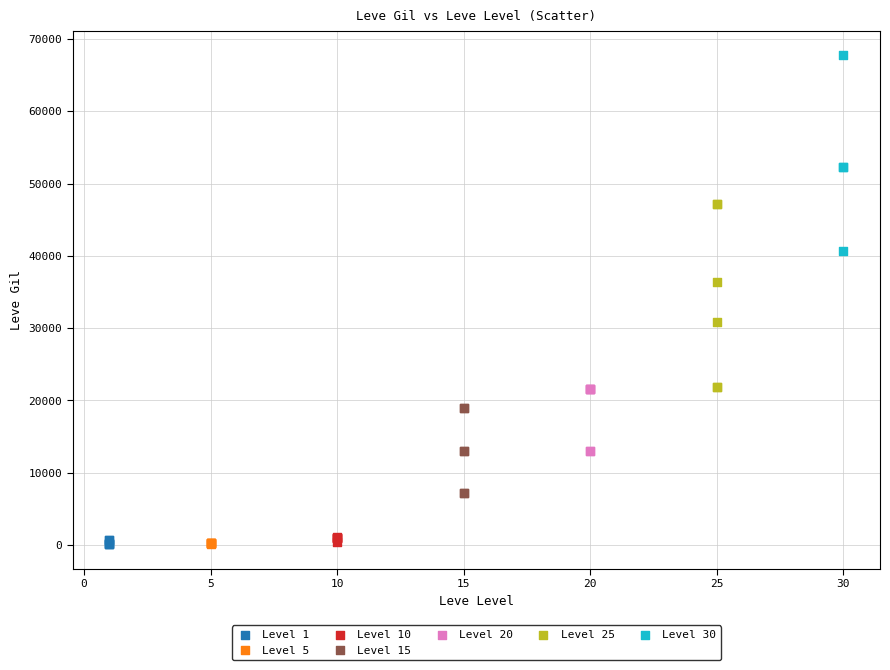

Which series contains the highest Y value?

Level 30